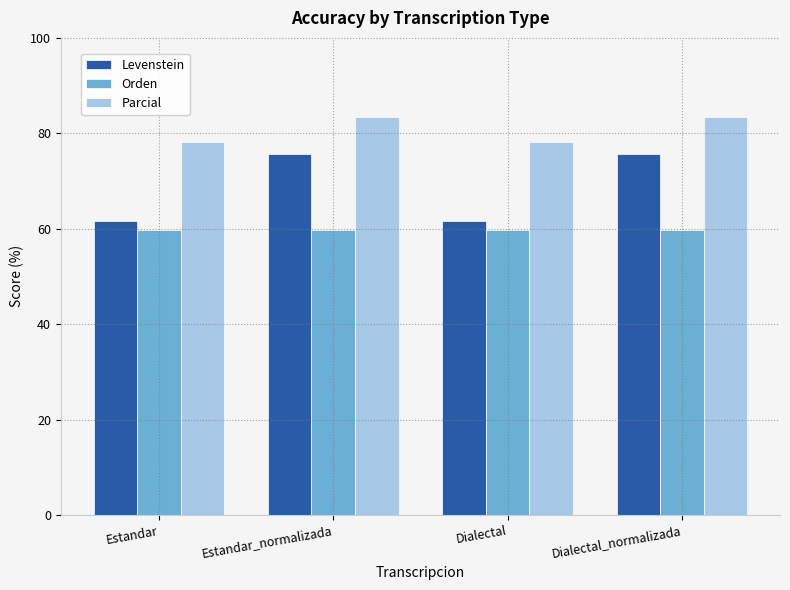

What is the difference between the maximum and minimum values in the Levenstein series?

14.1